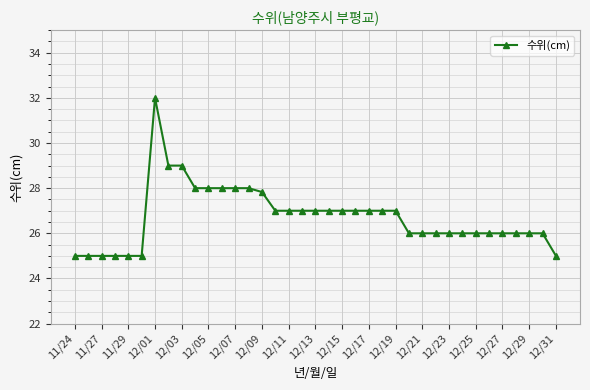

What is the smallest value displayed?

25.0